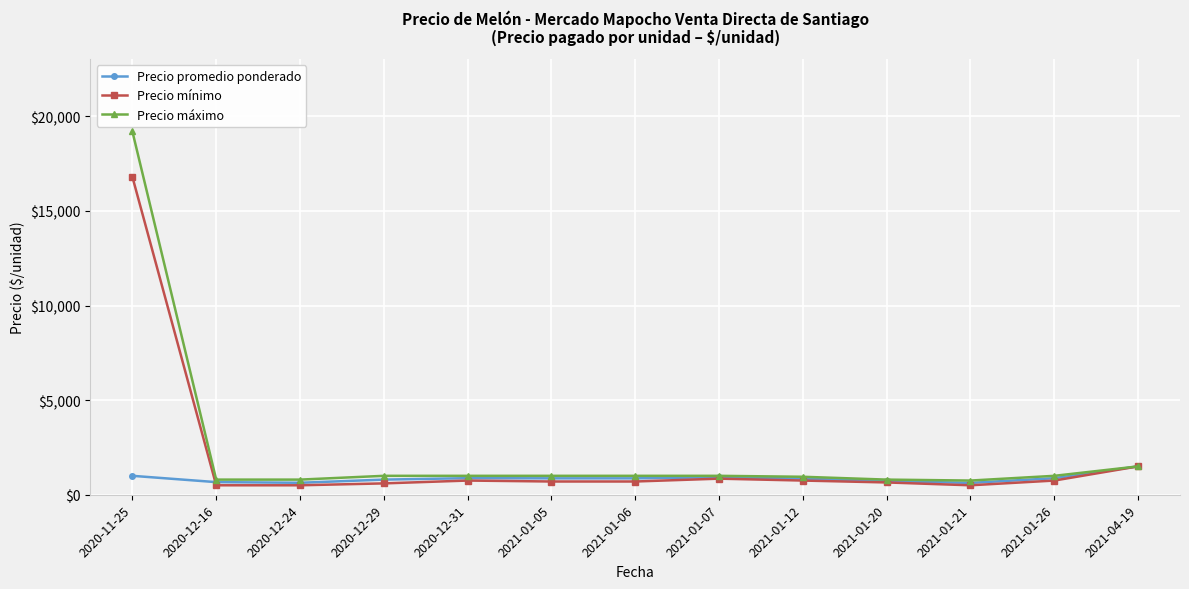

What is the label of the 3rd point from the right?

2021-01-21